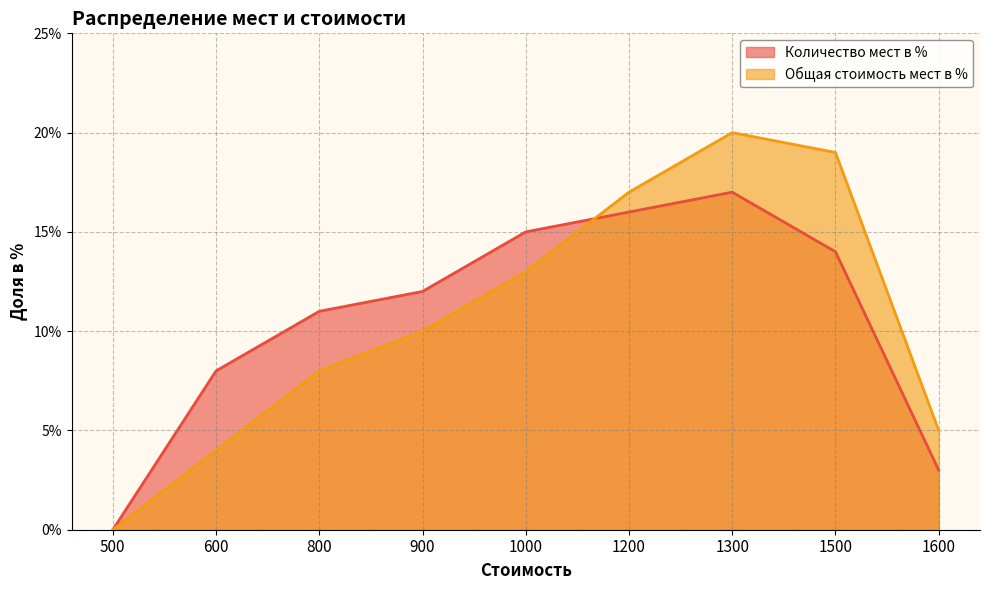

How many lines are shown in the chart?

2